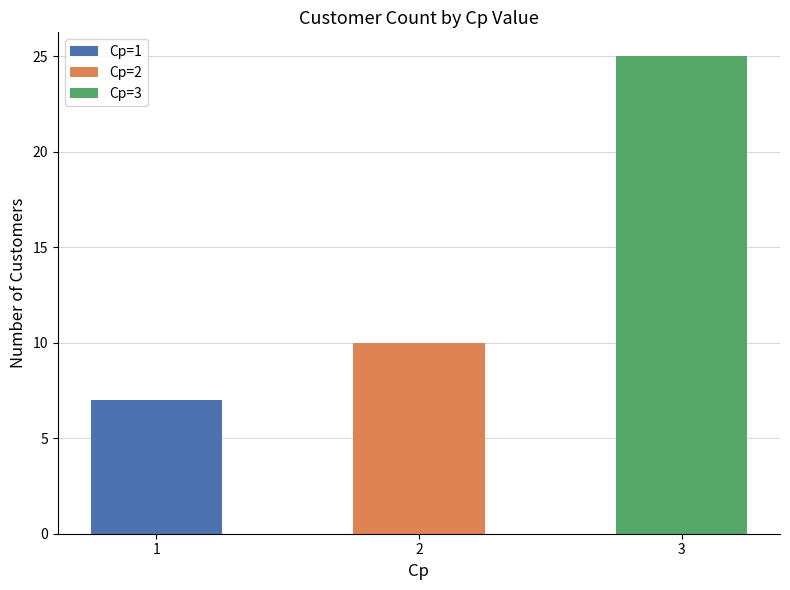

What is the label of the 3rd bar from the left?

Cp=3 (MMU)